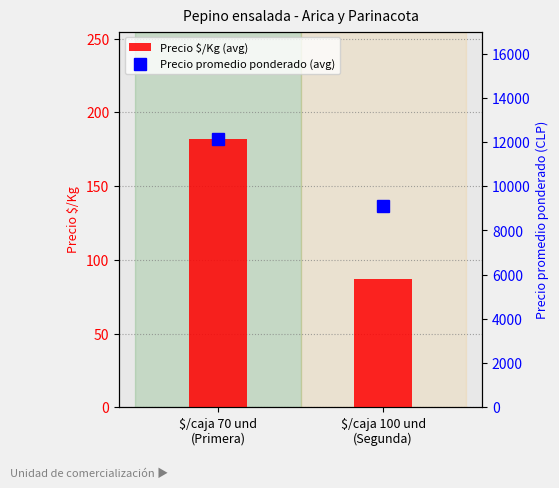

Which series changed the most between $/caja 70 und
(Primera) and $/caja 100 und
(Segunda)?

Precio promedio ponderado